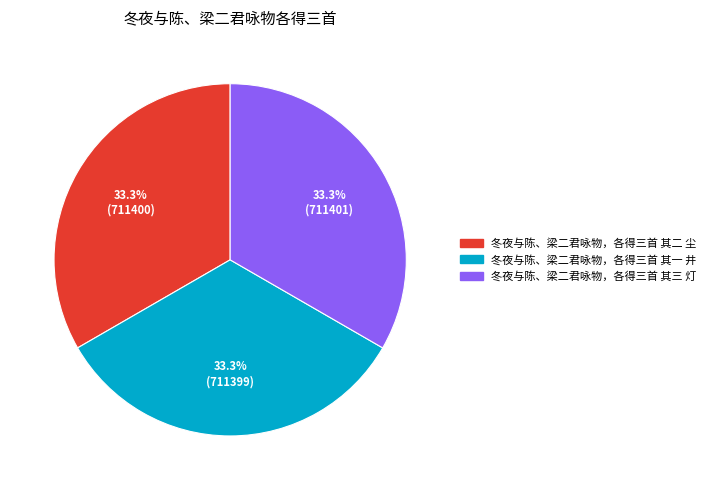

Approximately how many times larger is the value at 冬夜与陈、梁二君咏物，各得三首 其二 尘 compared to 冬夜与陈、梁二君咏物，各得三首 其三 灯?

1.0